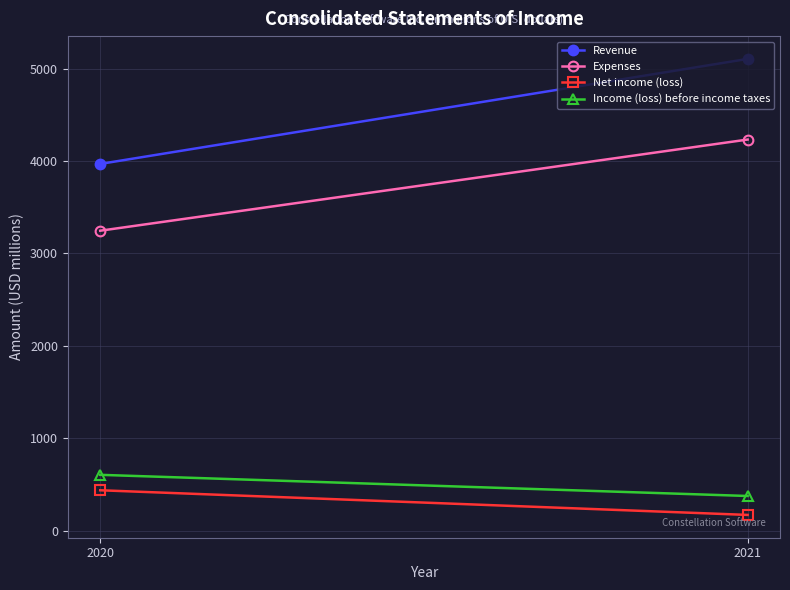

List the series in order of their peak value, lowest first.

Net income (loss), Income (loss) before income taxes, Expenses, Revenue